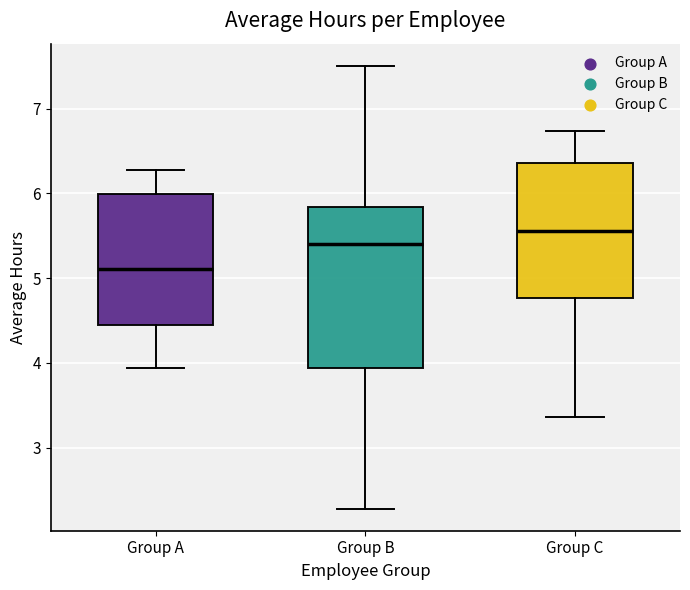

Which box is the tallest, from its lower edge to its upper edge?

Group B